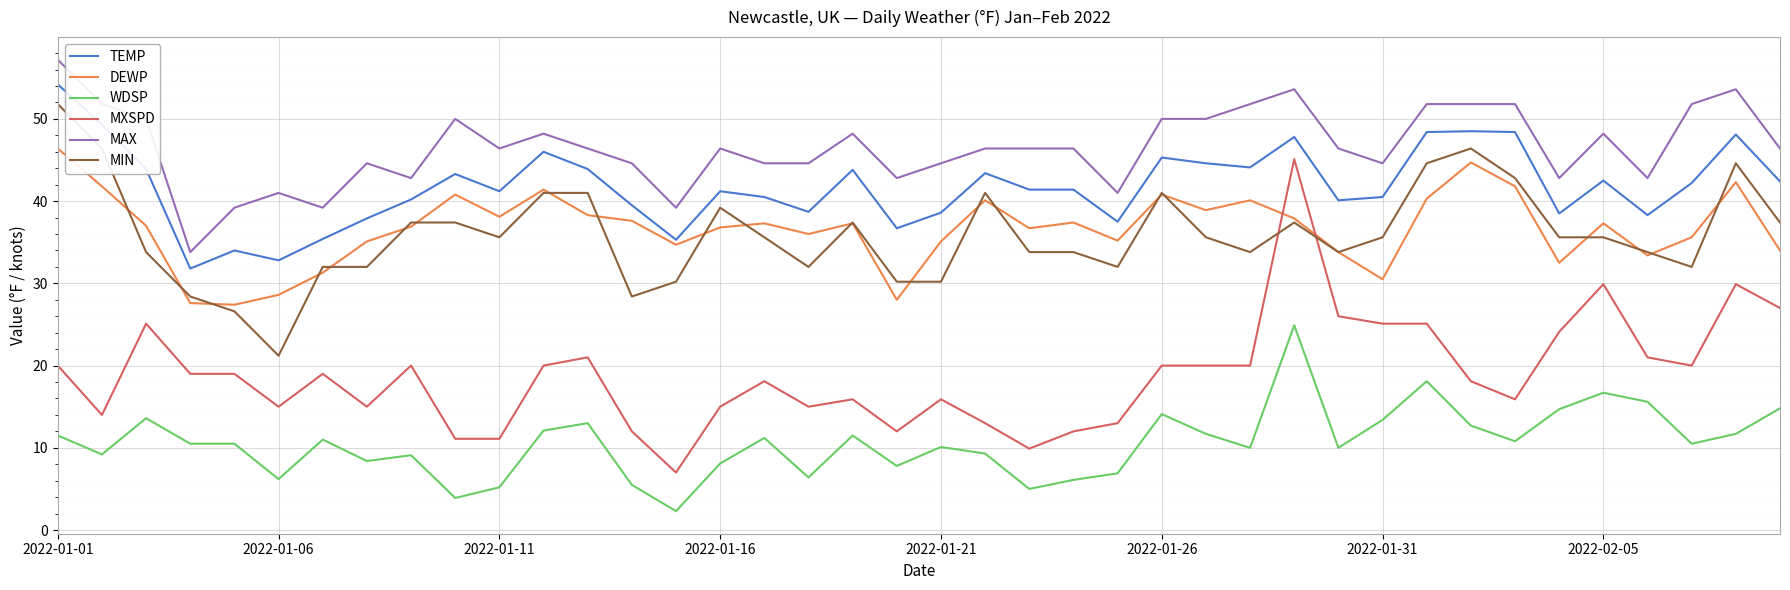

True or false: DEWP and WDSP intersect in this chart.

False